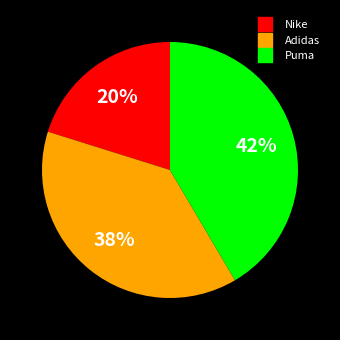

To the nearest percent, what is the difference between the Nike and Adidas slice percentages?

18%